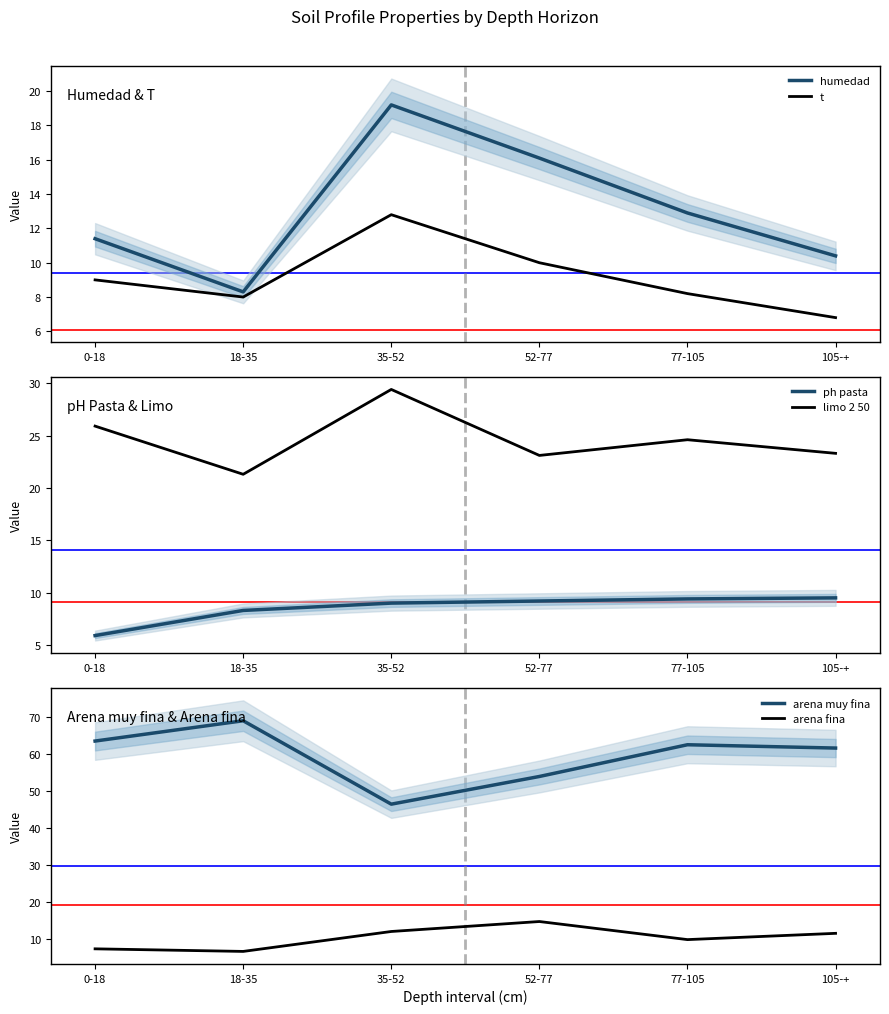

The arena fina series shows 8.3 at 52-77. True or false?

False